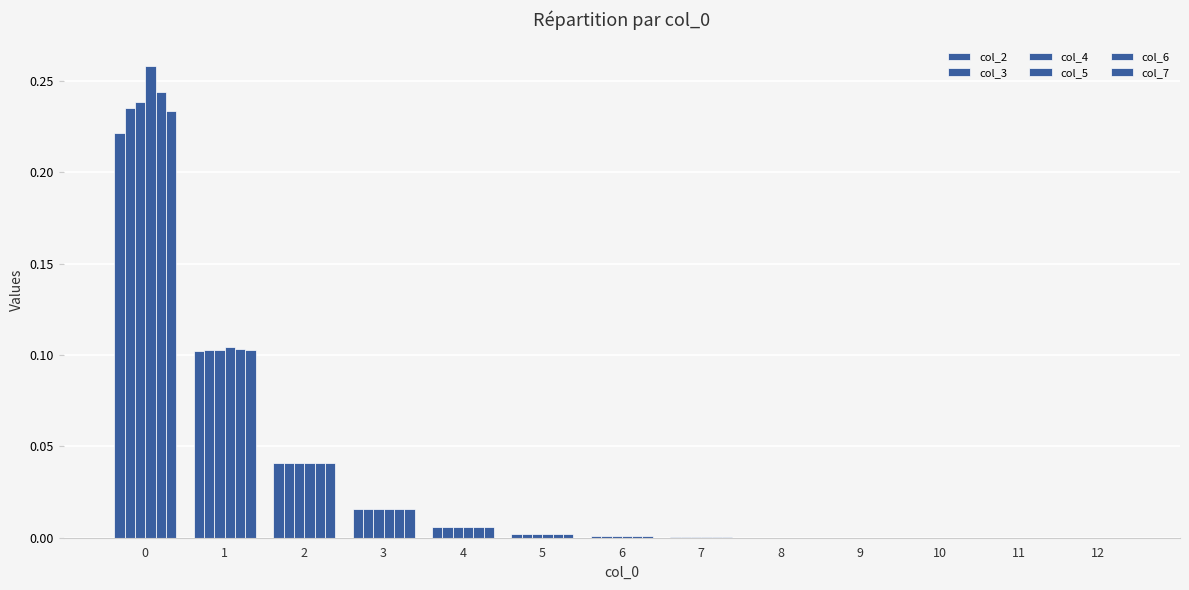

How many categories are shown in the chart?

13